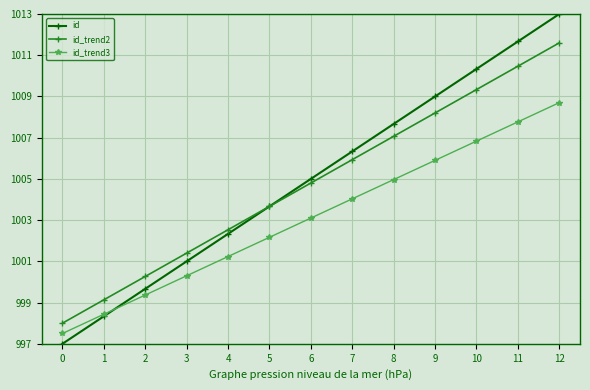

Reading left to right, transcribe all the data shown in this chart.

id: 0=997.0	1=998.3	2=999.7	3=1001.0	4=1002.3	5=1003.7	6=1005.0	7=1006.3	8=1007.7	9=1009.0	10=1010.3	11=1011.7	12=1013.0
id_trend2: 0=998.0	1=999.1	2=1000.3	3=1001.4	4=1002.5	5=1003.7	6=1004.8	7=1005.9	8=1007.1	9=1008.2	10=1009.3	11=1010.5	12=1011.6
id_trend3: 0=997.5	1=998.4	2=999.4	3=1000.3	4=1001.2	5=1002.2	6=1003.1	7=1004.0	8=1005.0	9=1005.9	10=1006.8	11=1007.8	12=1008.7